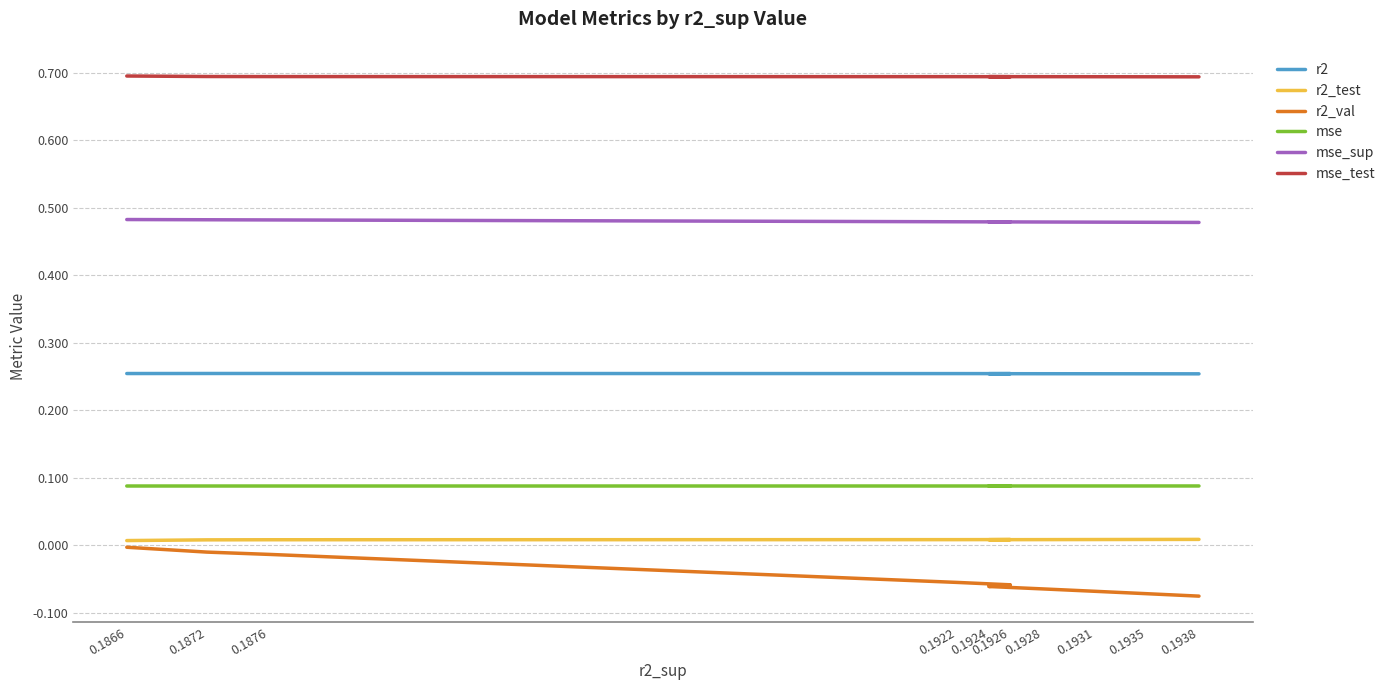

Is it true that r2_test equals 0.0 at 0.1922?

True